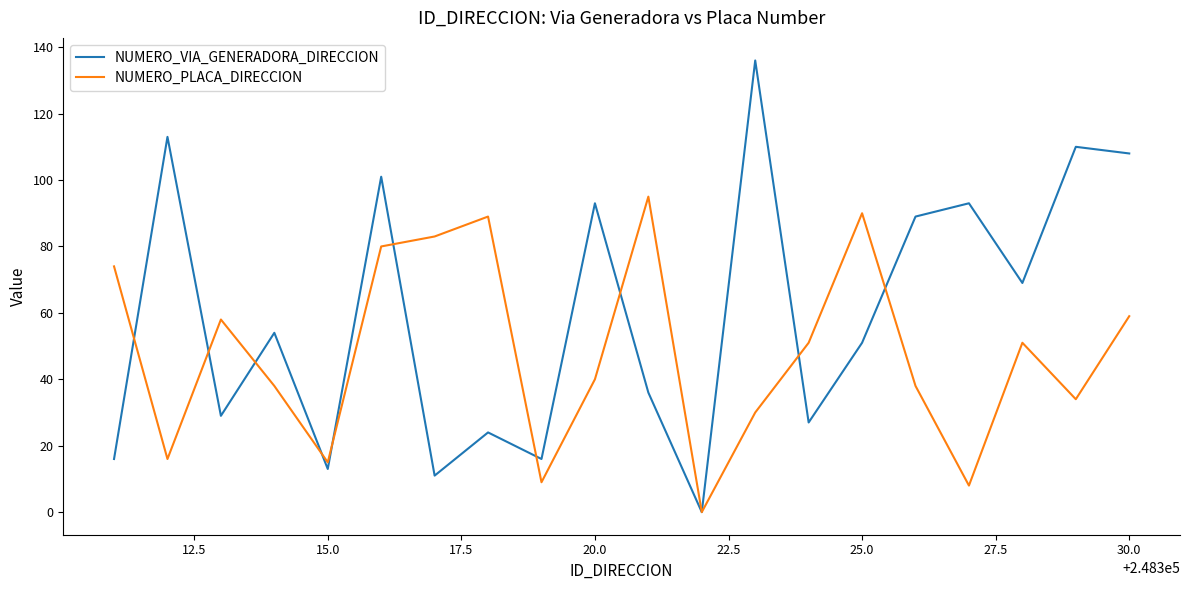

What is the highest value of the NUMERO_VIA_GENERADORA_DIRECCION series?

136